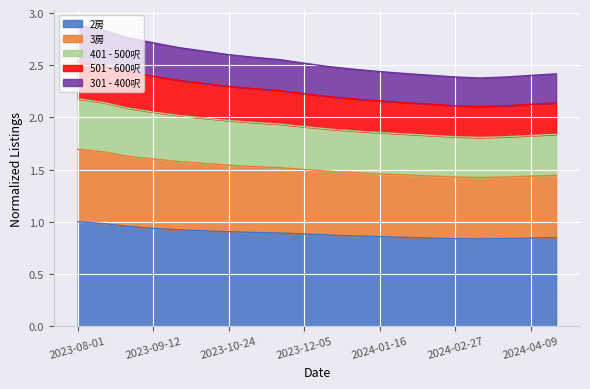

True or false: 501 - 600呎 has more than 0 interior local peaks.

False